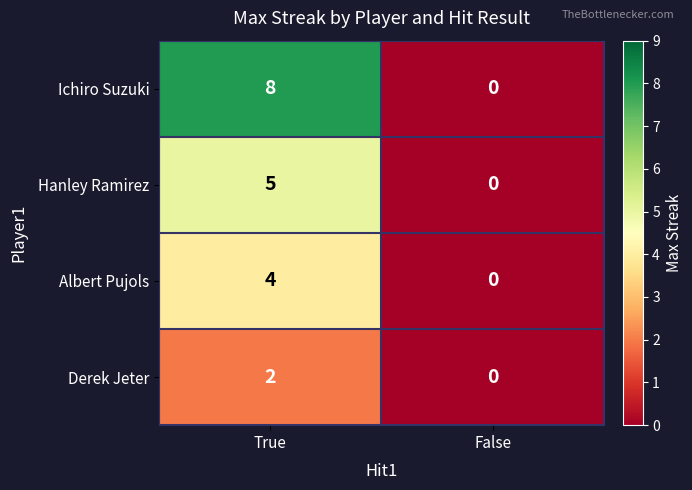

What is the sum of the Albert Pujols values at True and False?

4